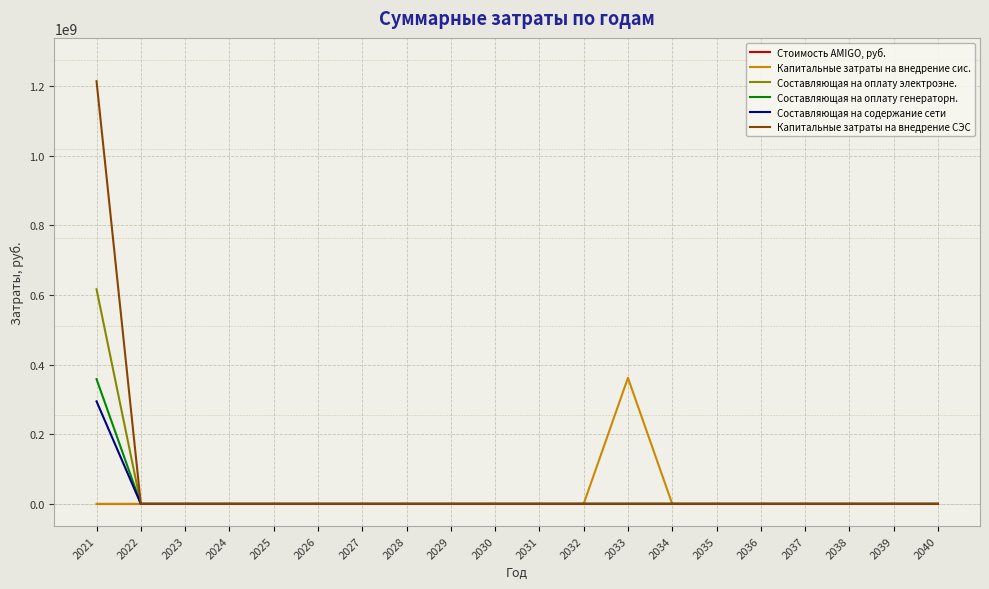

Which series has the largest range (max minus min)?

Капитальные затраты на внедрение СЭС